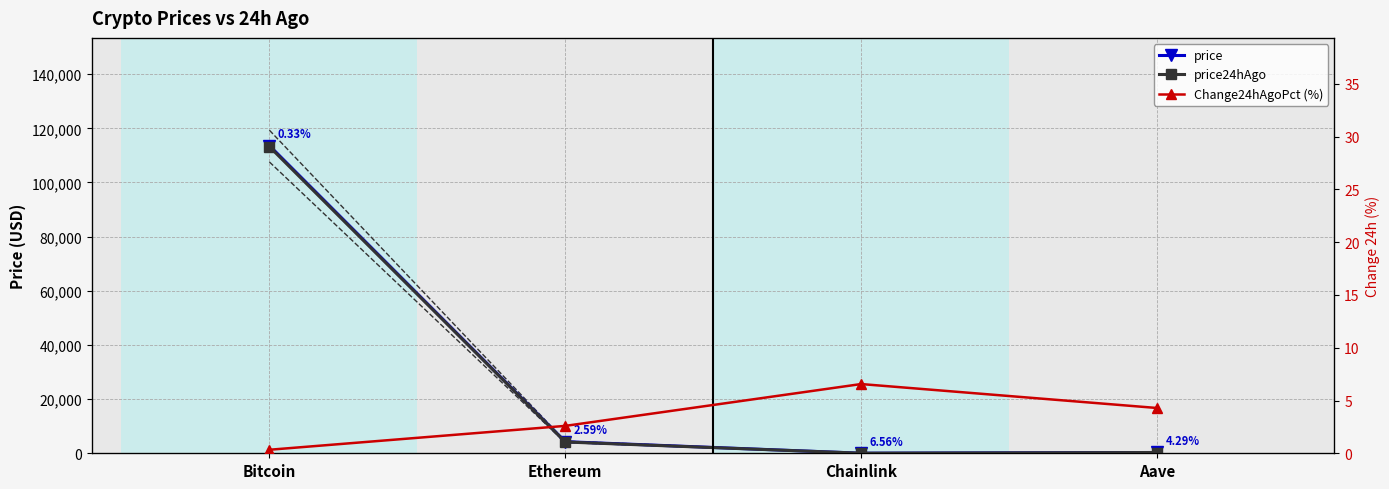

What is the difference between the 95% band values at Aave and Ethereum?

3696.7